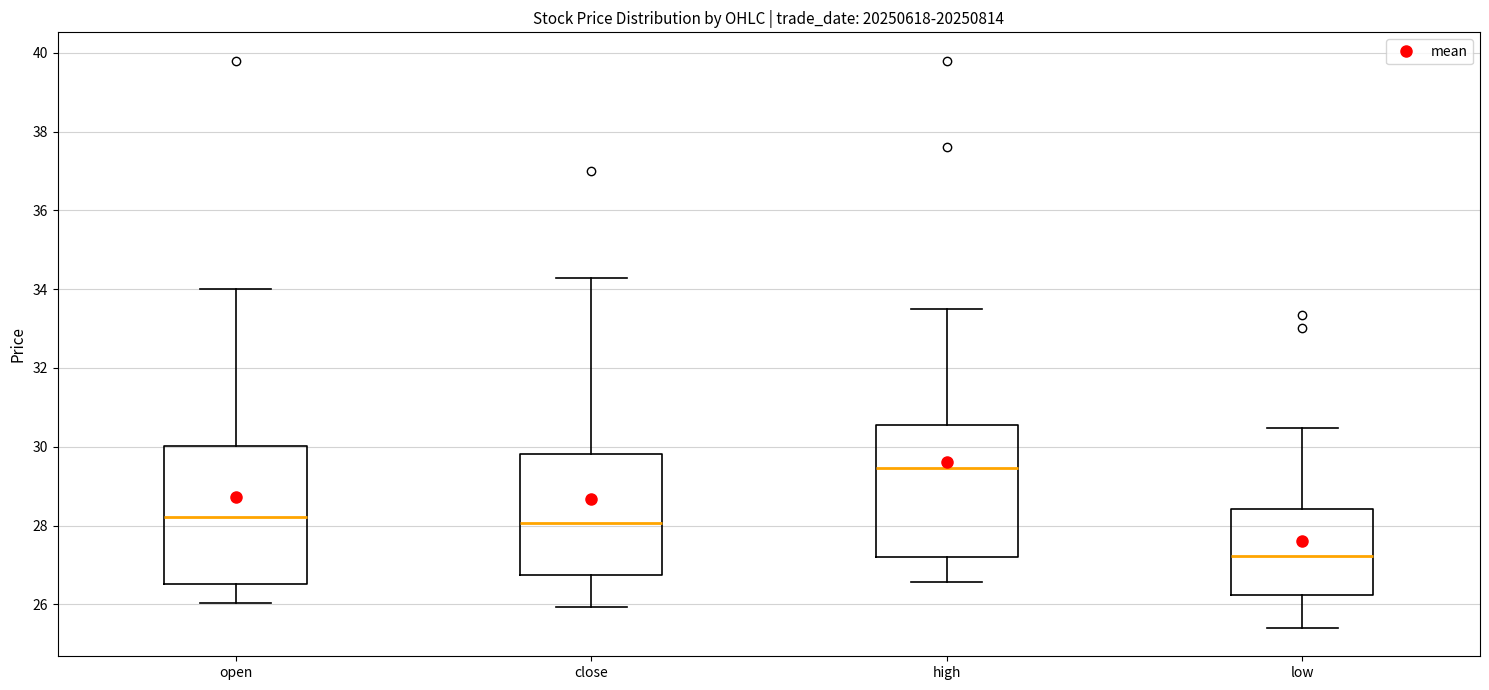

Which box's median line is the highest?

high